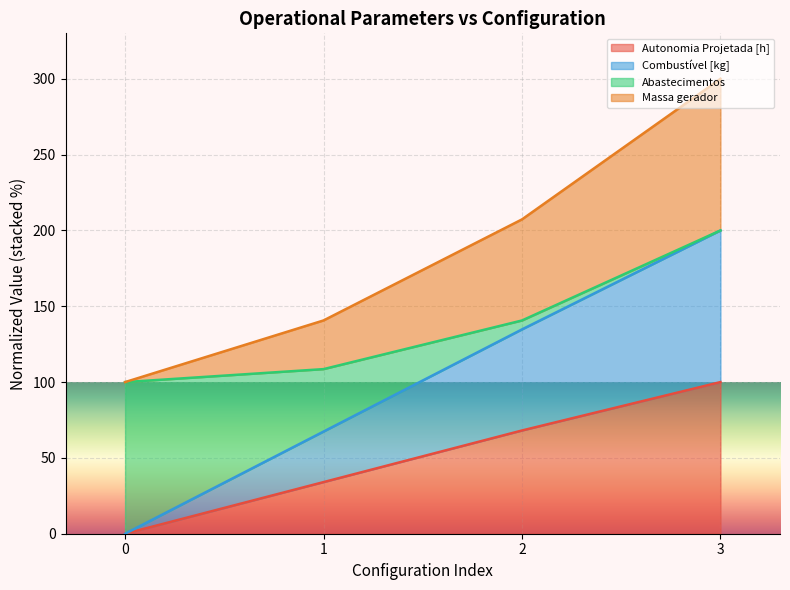

What is the spread (max minus min) of values at 3?

200.0